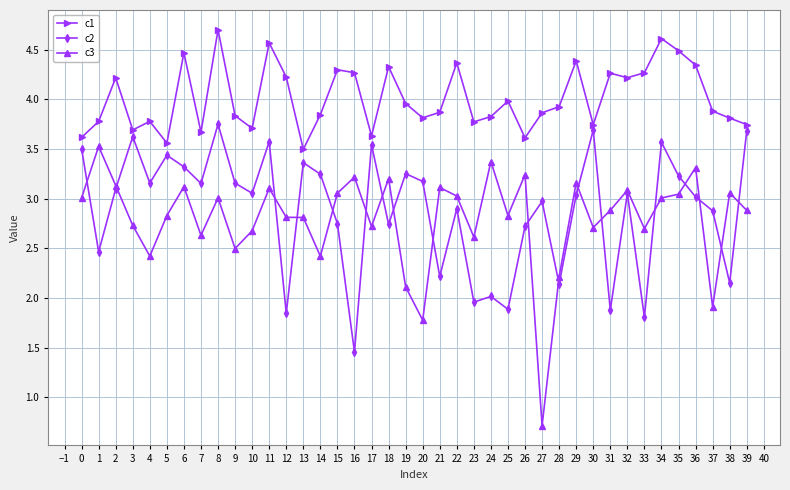

True or false: c3 has more than 0 points higher than both neighbors.

True